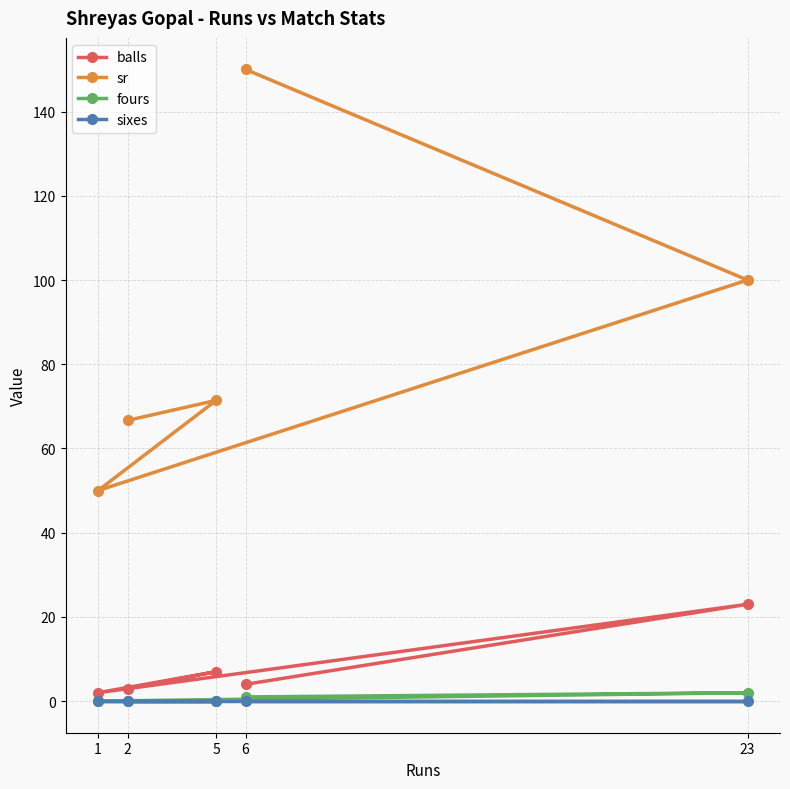

What is the difference between the highest and lowest values at 2?

66.7